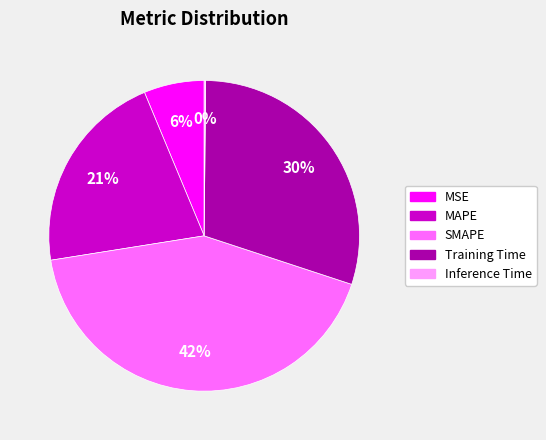

What percentage is the Training Time slice, to the nearest percent?

30%